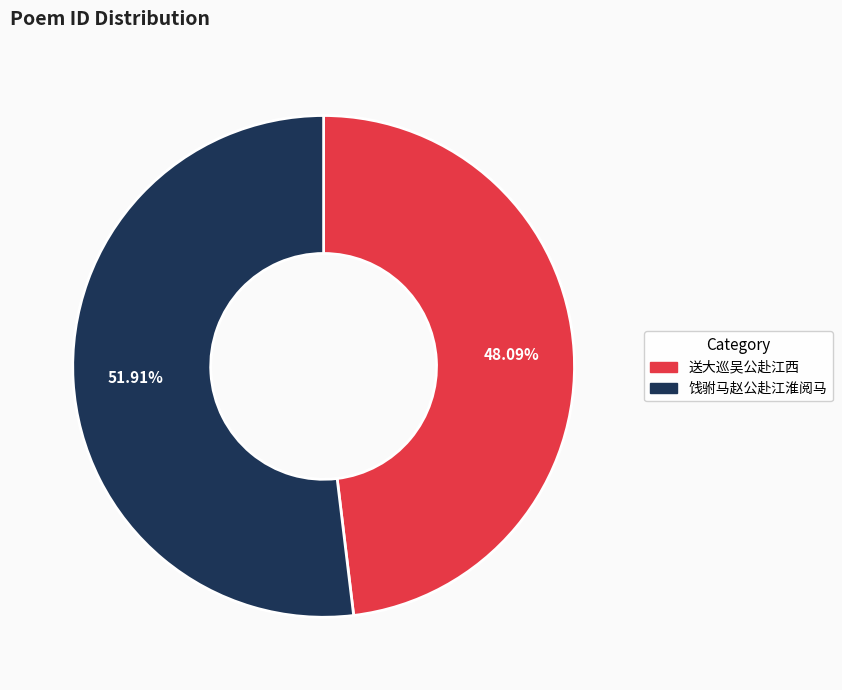

The 饯驸马赵公赴江淮阅马 slice represents 52% of the pie. True or false?

True